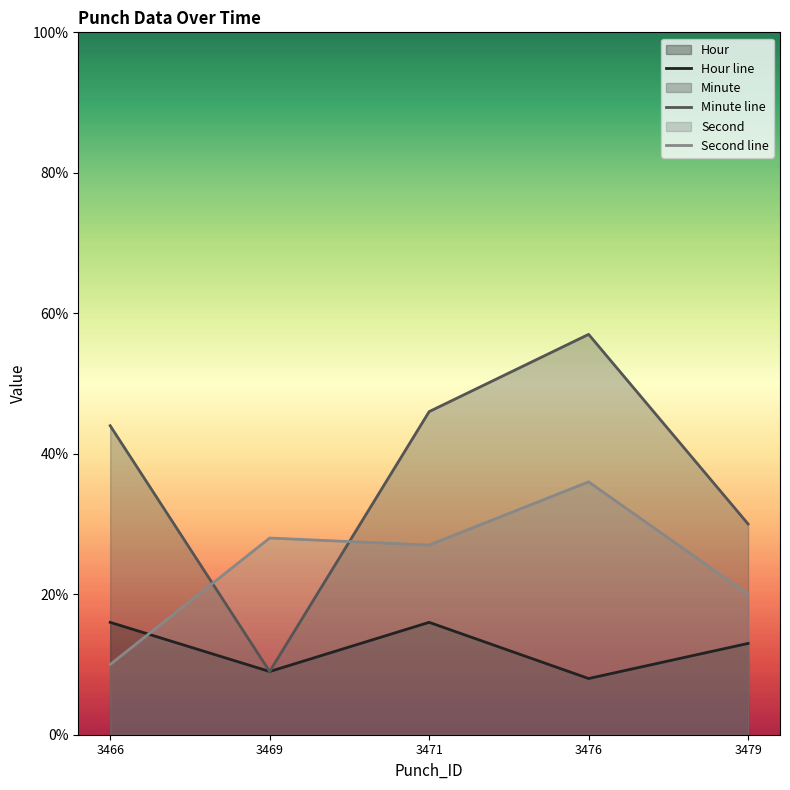

How many lines are shown in the chart?

3